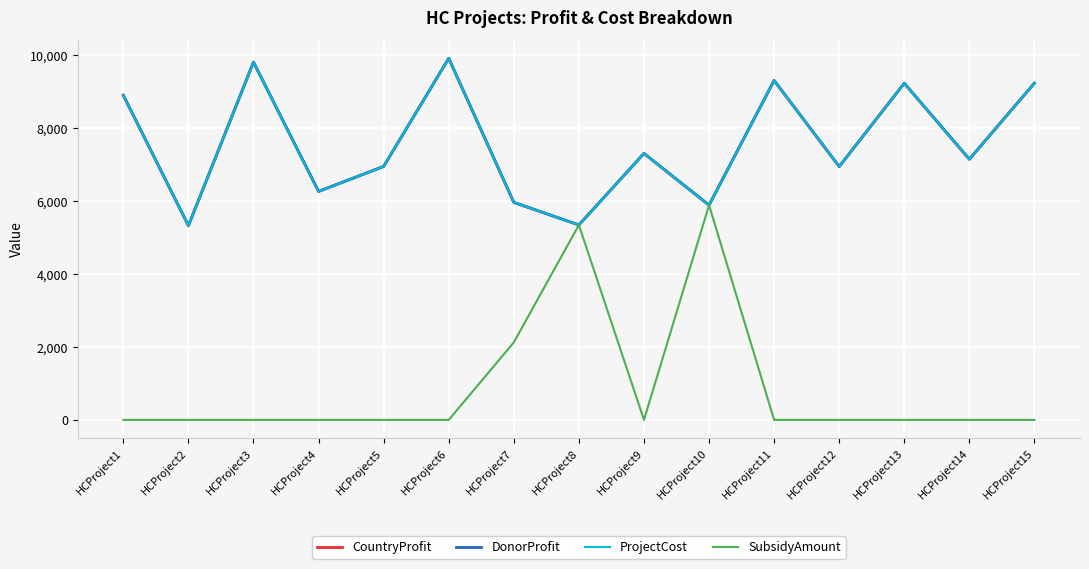

Does the chart display data point markers on the line(s)?

No